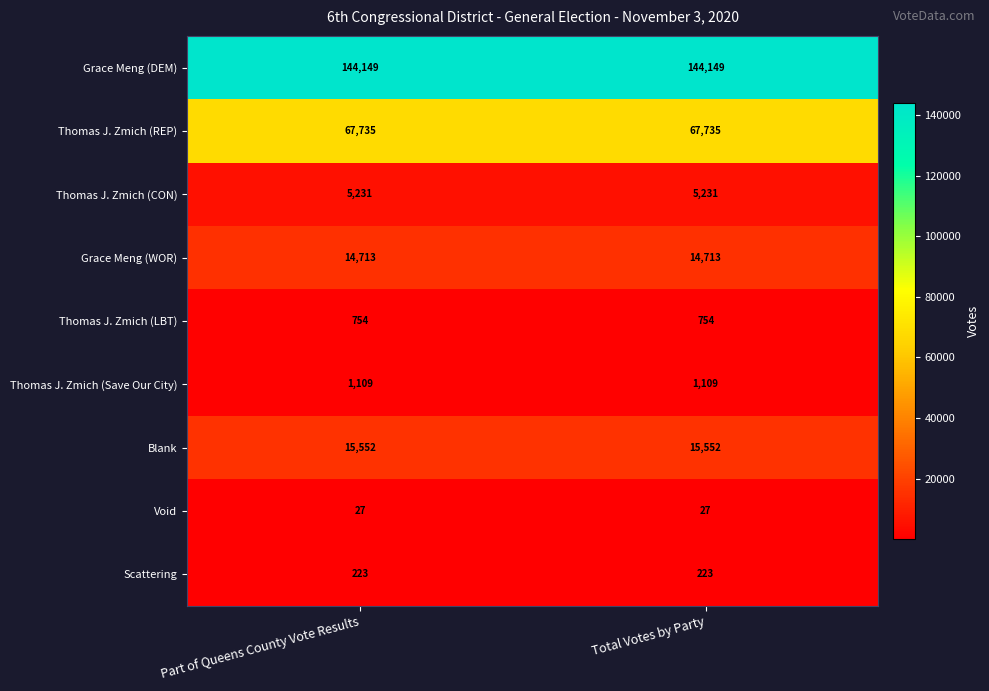

What is the highest value of the Grace Meng (WOR) series?

14713